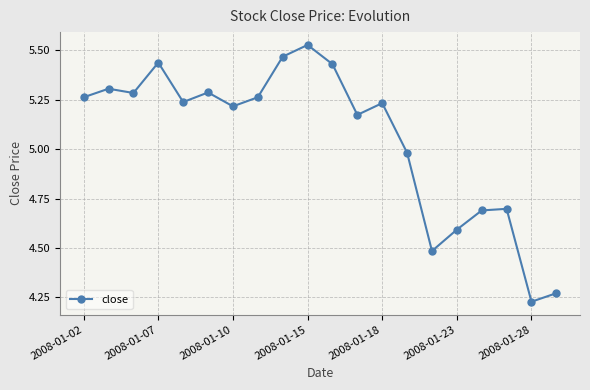

True or false: there are more than 2 points higher than both neighbors.

True